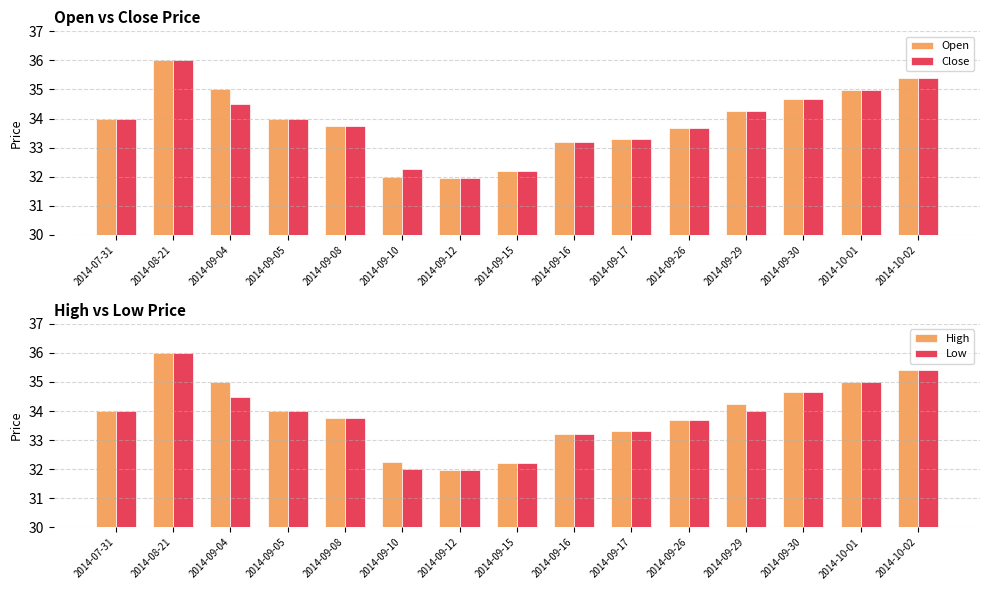

Read the High value at 2014-07-31.

34.0